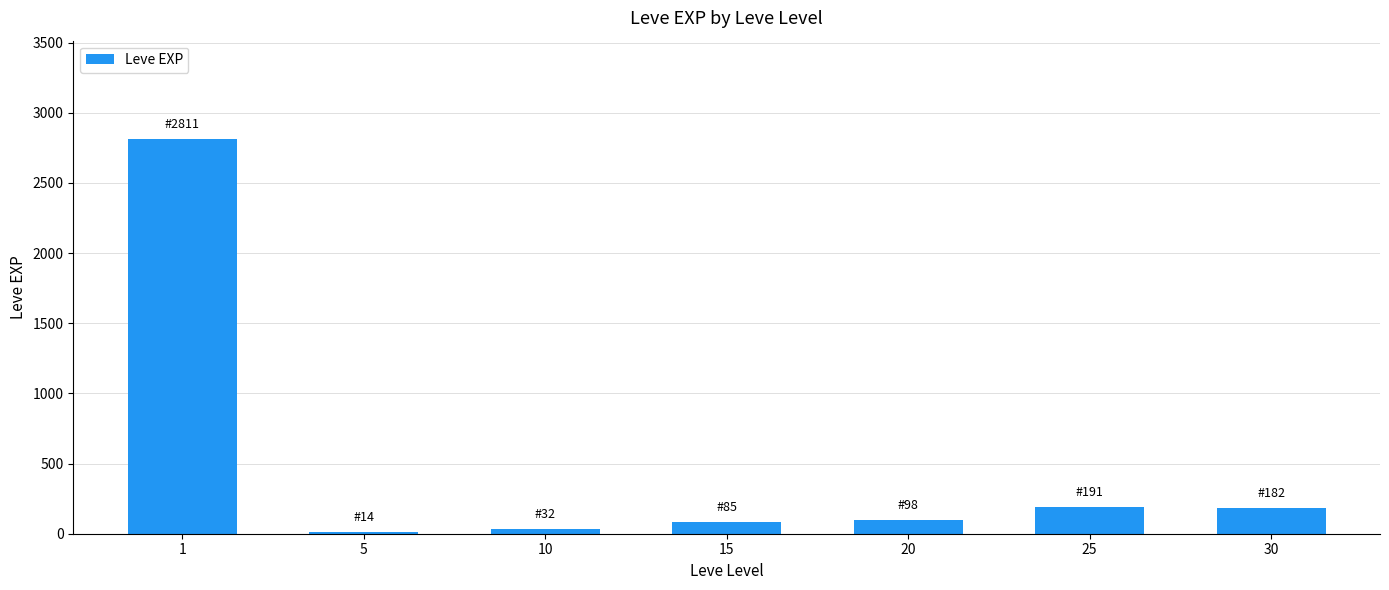

The value at 15 is 85. True or false?

True